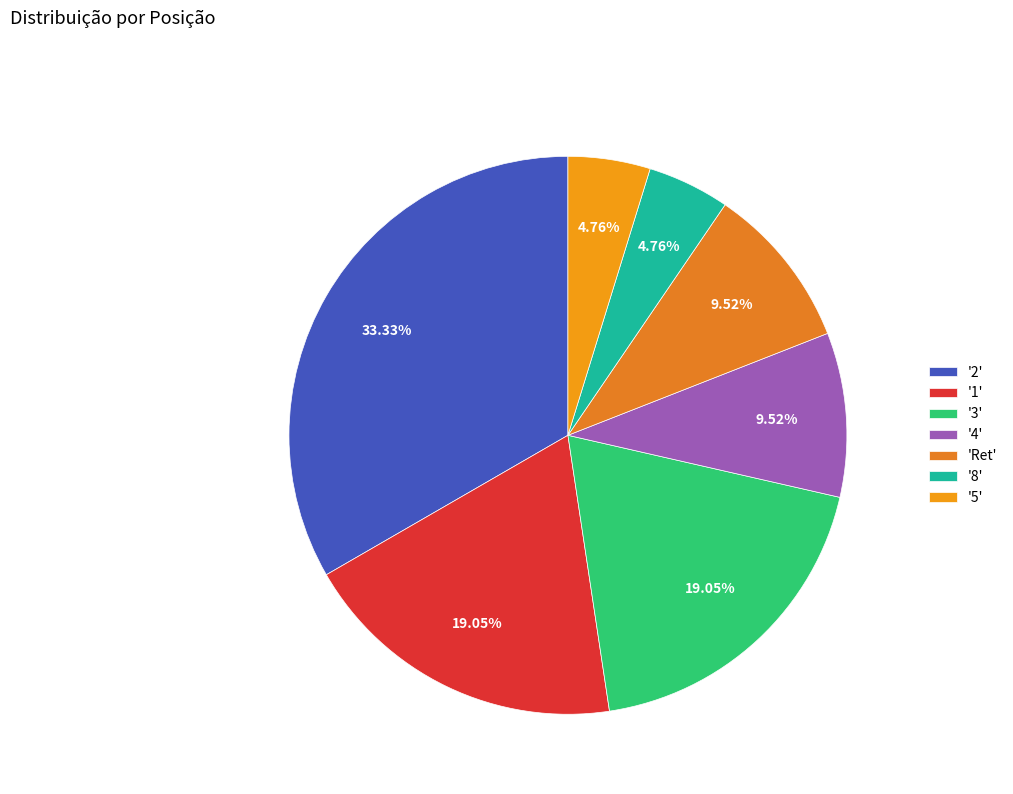

Rank the categories by value from highest to lowest.

2, 1, 3, 4, Ret, 8, 5